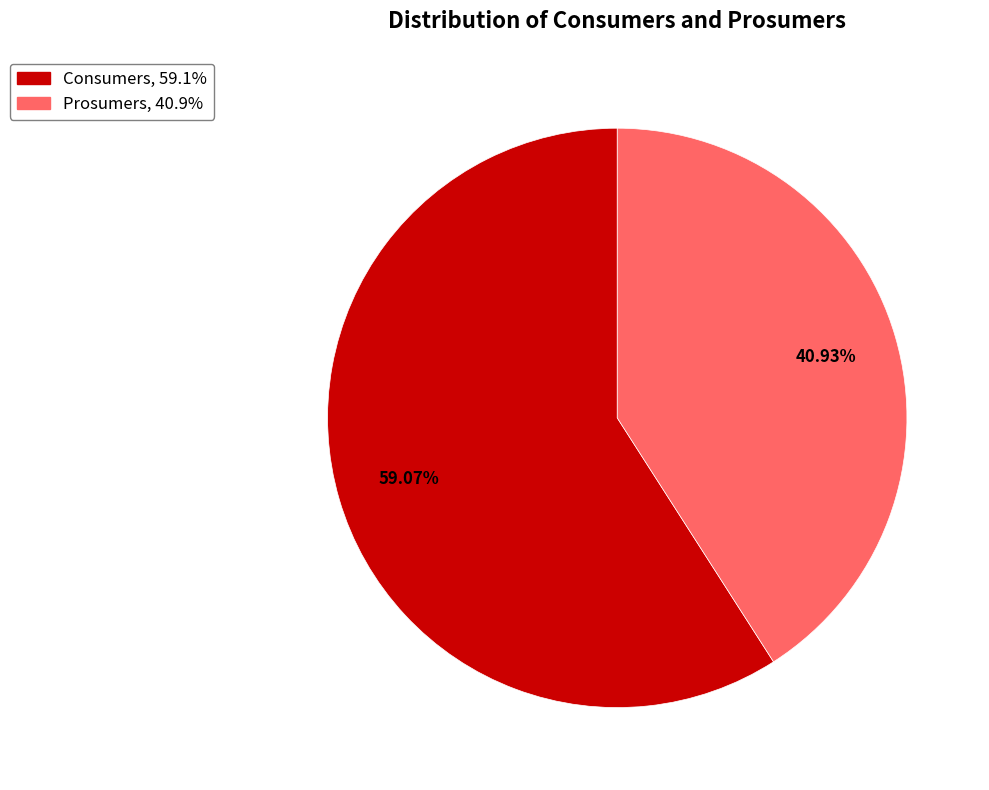

Approximately how many times larger is the value at Prosumers compared to Consumers?

0.7